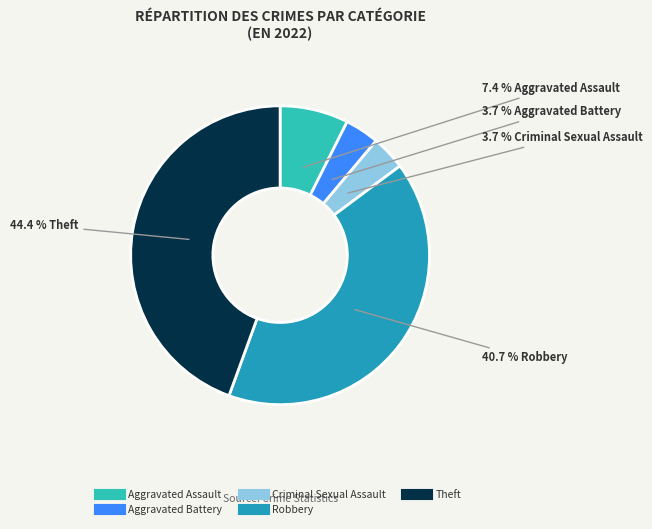

Does any single category account for the majority?

No